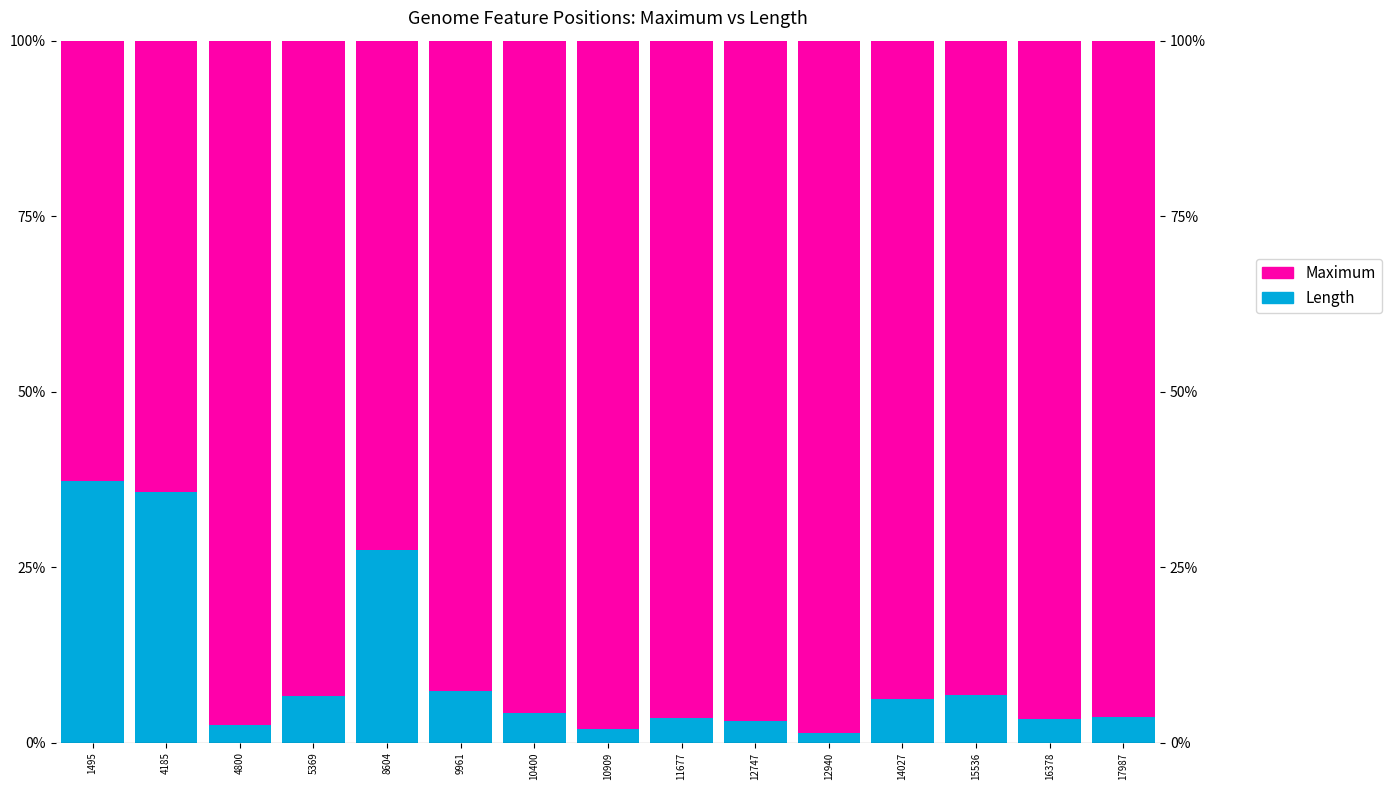

The Maximum series shows 36.1 at 17987. True or false?

False